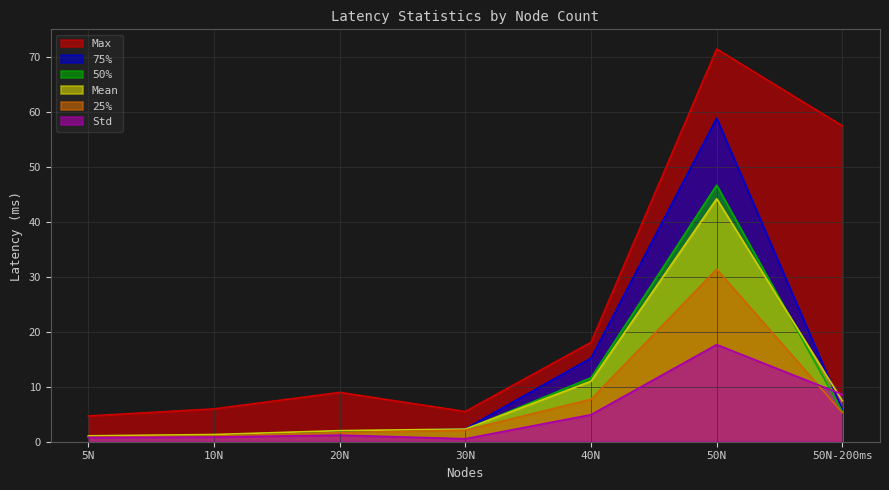

What is the spread (max minus min) of values at 10N?

5.1